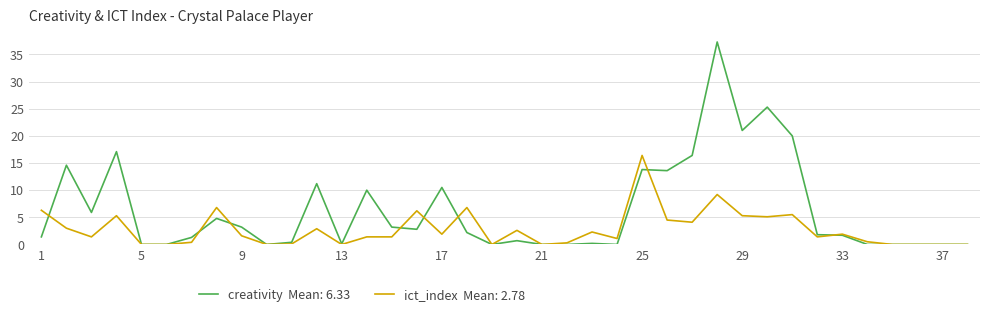

What is the maximum value shown in the chart?

37.3